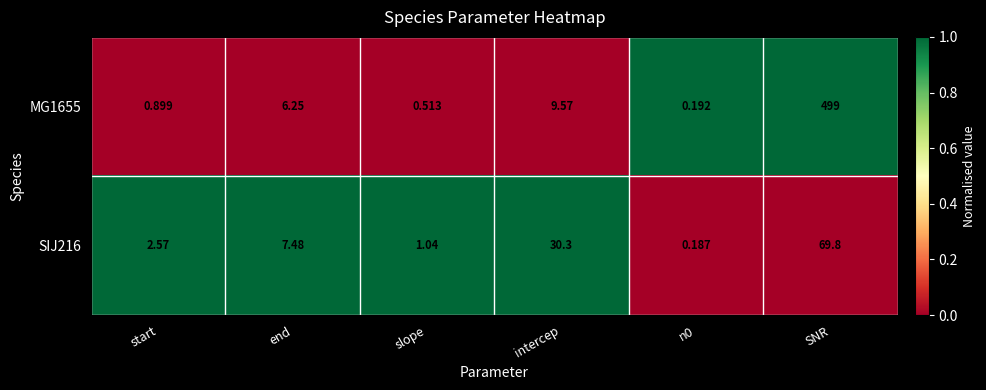

Where is MG1655 nearest to the value 249?

intercep